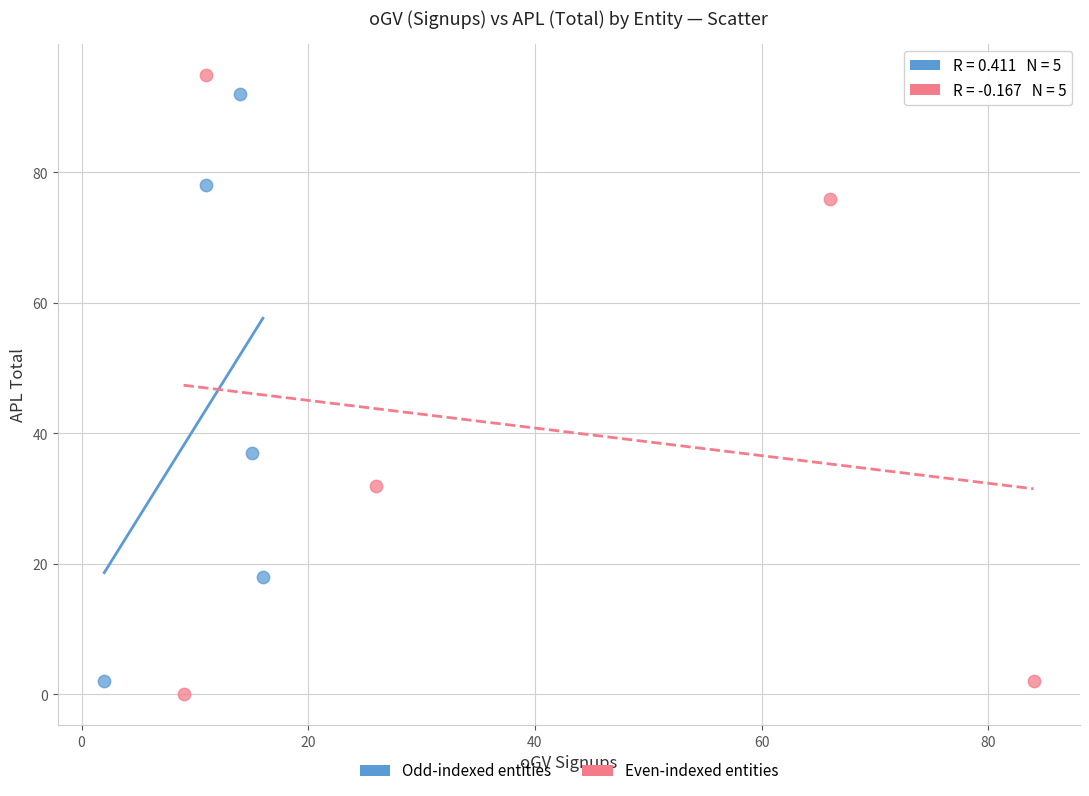

Which series has the largest Y range (max minus min)?

Even-indexed entities